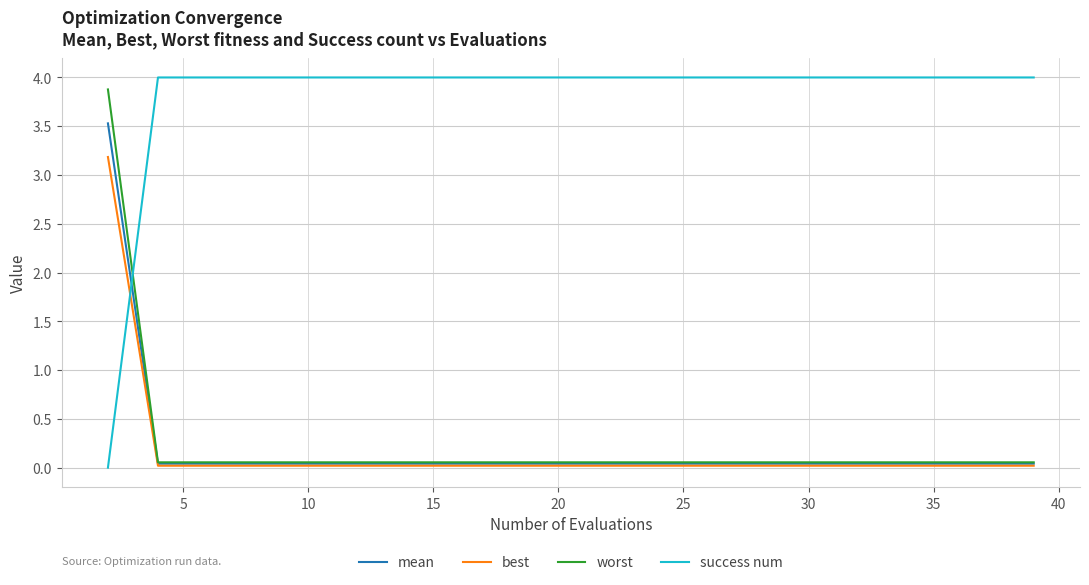

Which series ends up on top after the final intersection of success num and mean?

success num